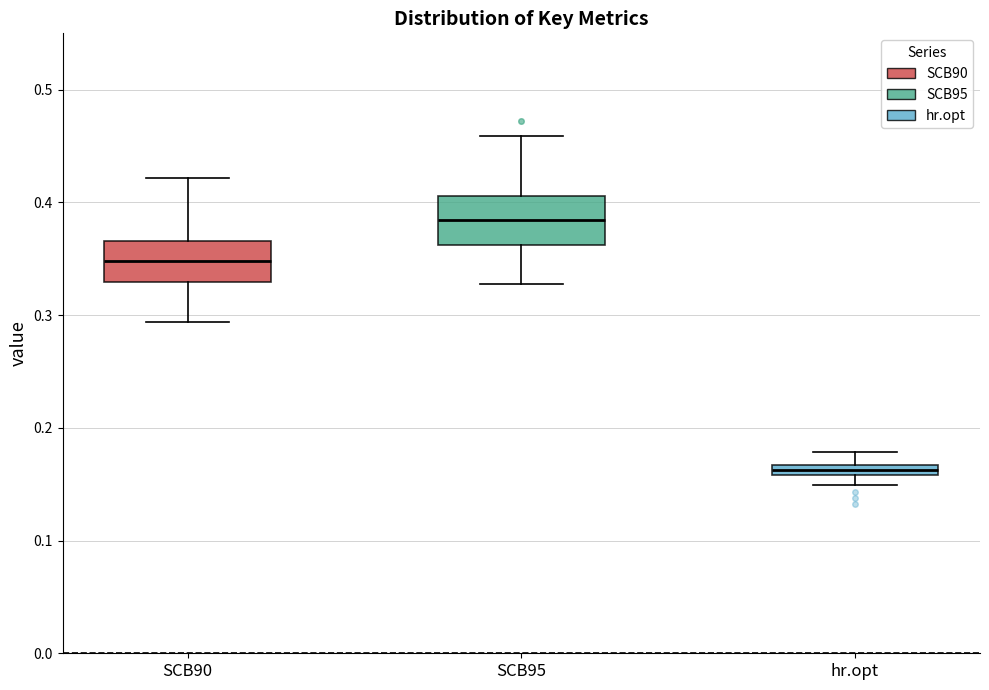

Where is the upper edge of the box for SCB90 on the y-axis? The values are not printed on the chart, so give them approximately, as read against the axis.

0.37